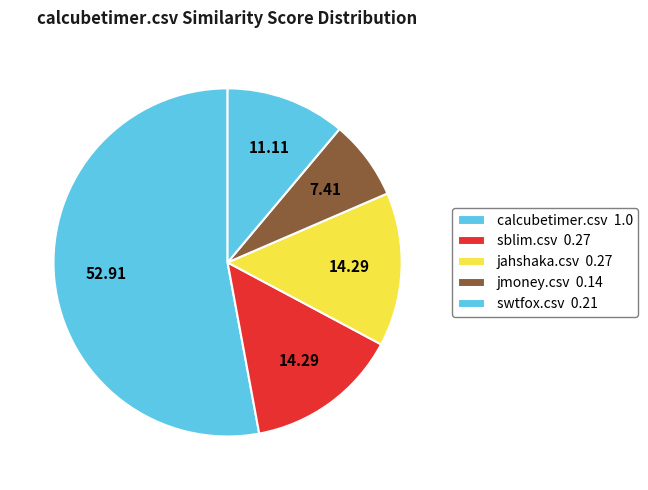

How many segments does this pie chart have?

5